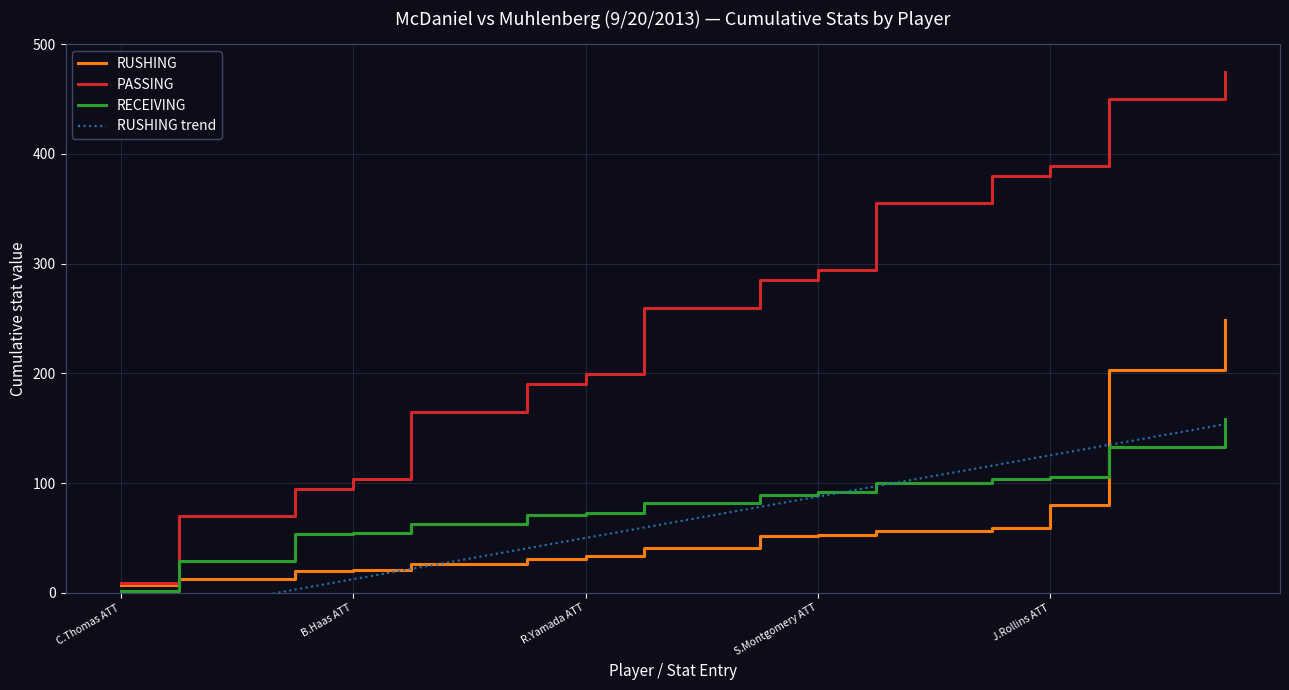

What is the total value across all series at 17?

920.8